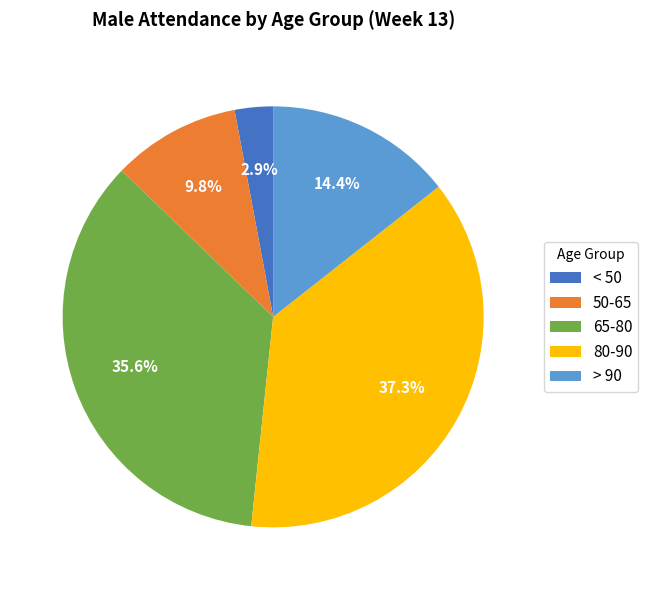

True or false: < 50 accounts for 10% of the total.

False